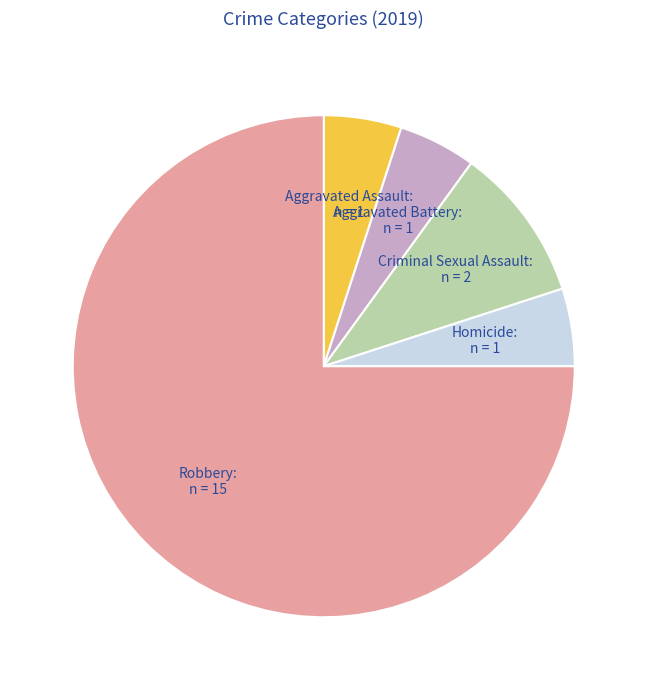

What is the ratio of the value at Robbery to the value at Aggravated Battery?

15.0